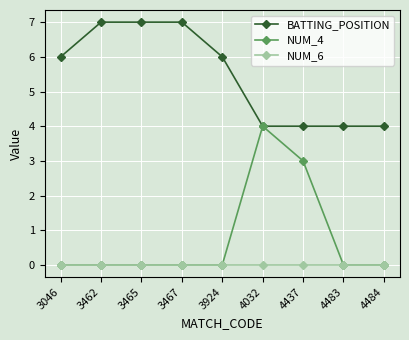

What is the total value across all series at 3465?

7